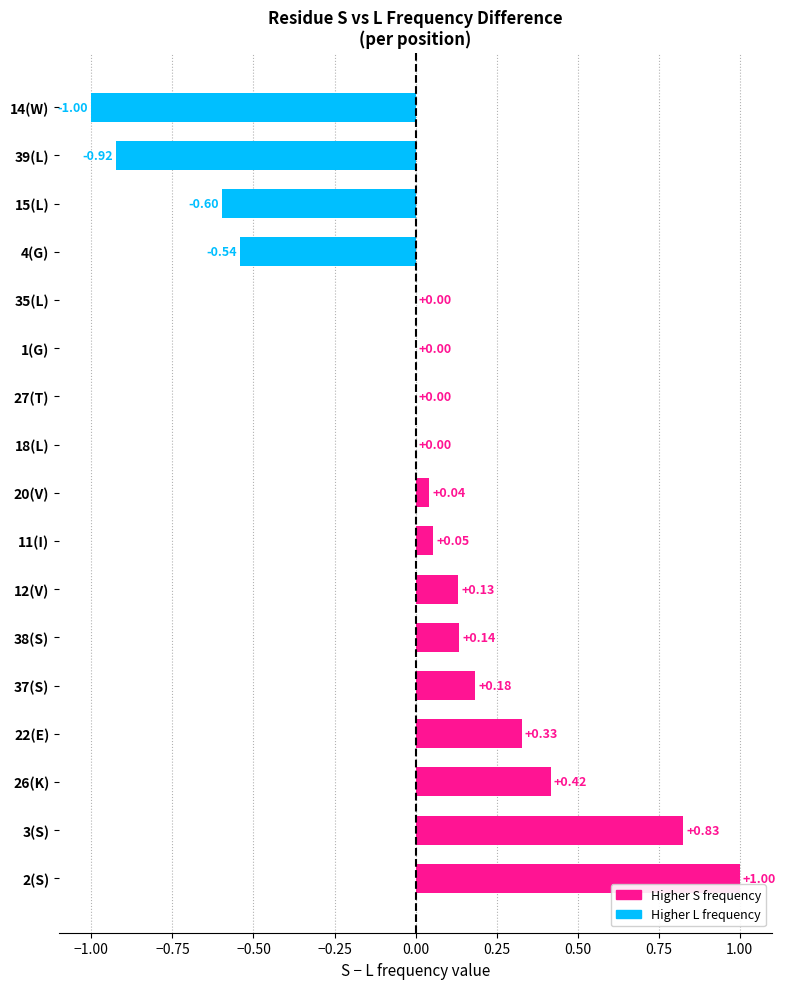

What is the sum of the values at 37(S) and 22(E)?

0.5